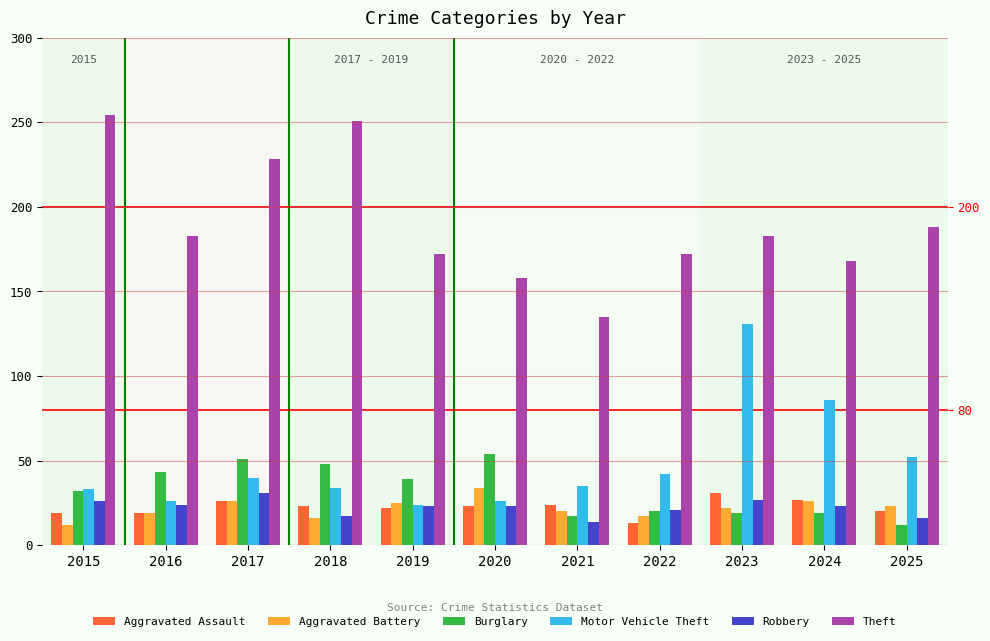

Which series has the widest spread of values?

Theft